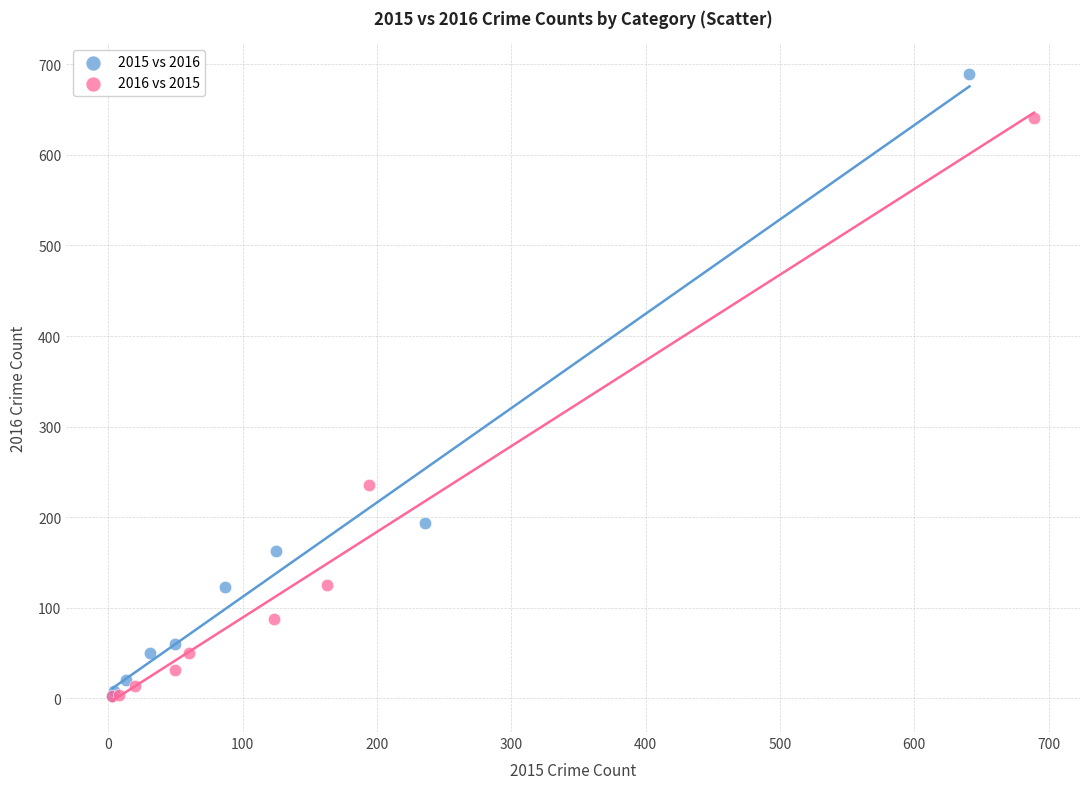

Which series has the largest Y range (max minus min)?

2015 vs 2016